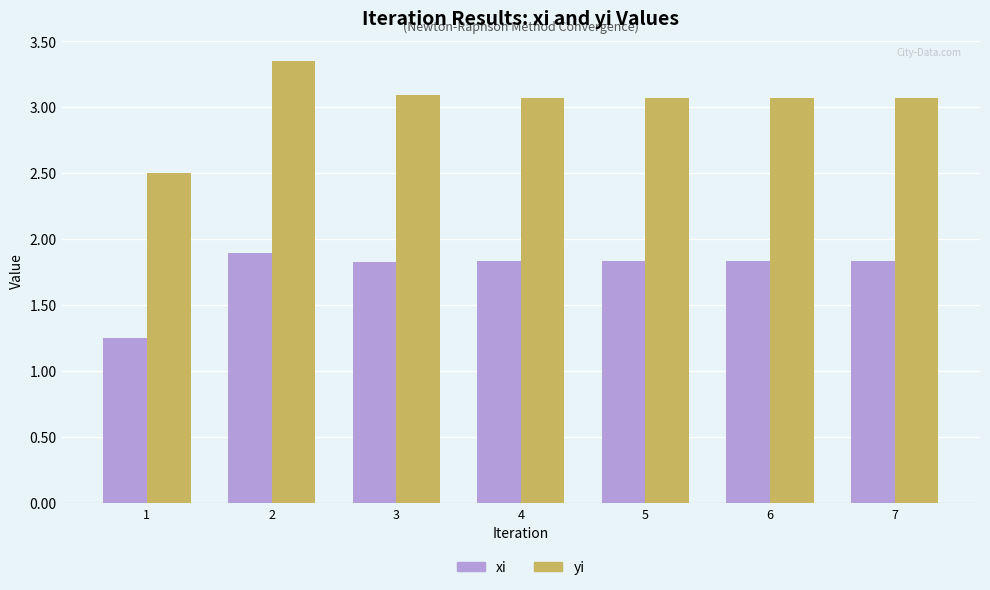

What is the highest value of the xi series?

1.9